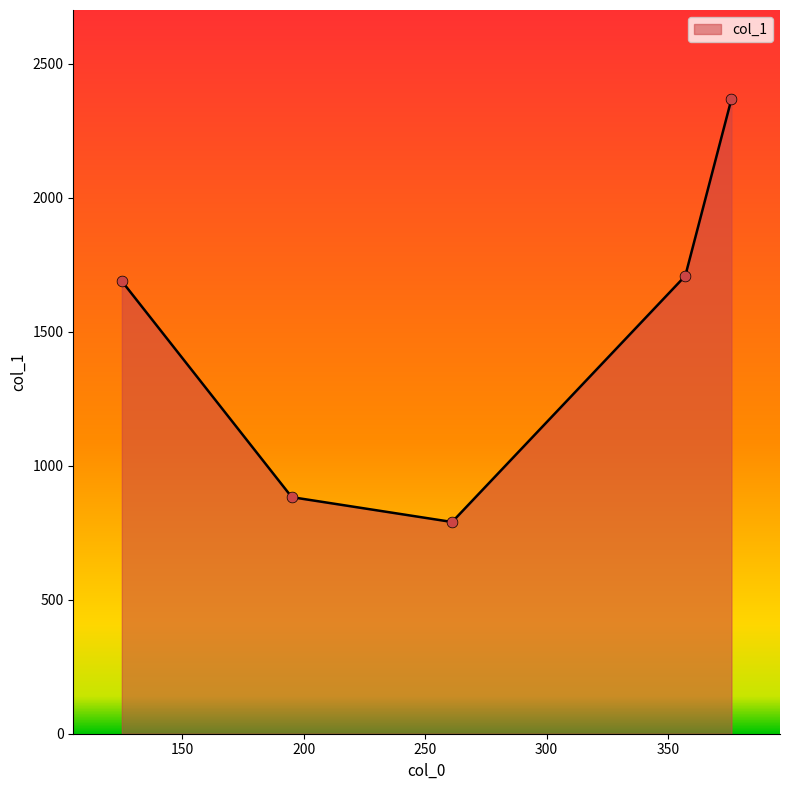

What is the difference between the maximum and minimum values?

1578.0